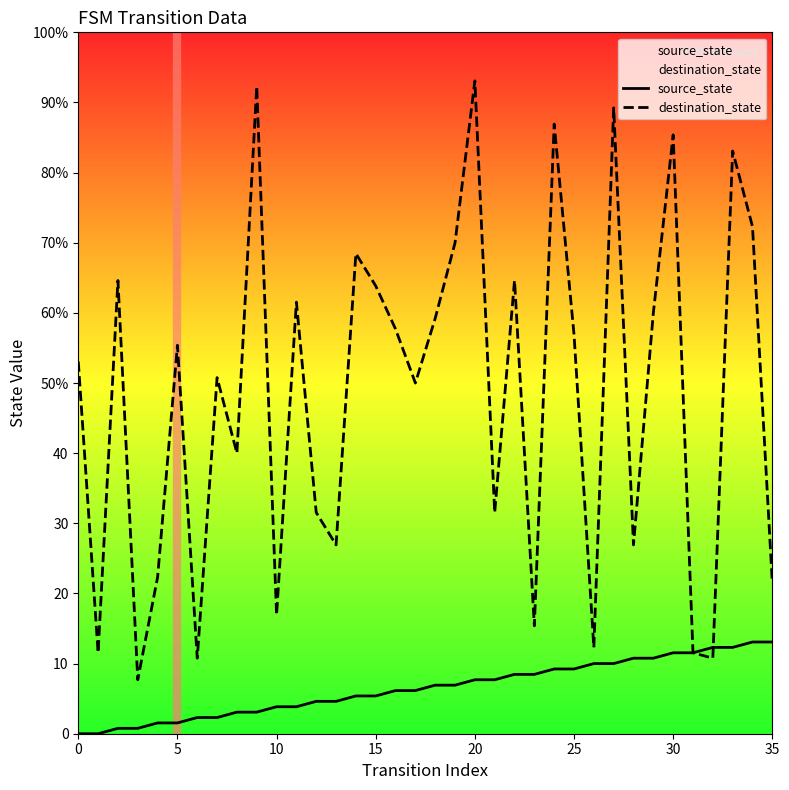

At which category is the sum across all series the highest?

20